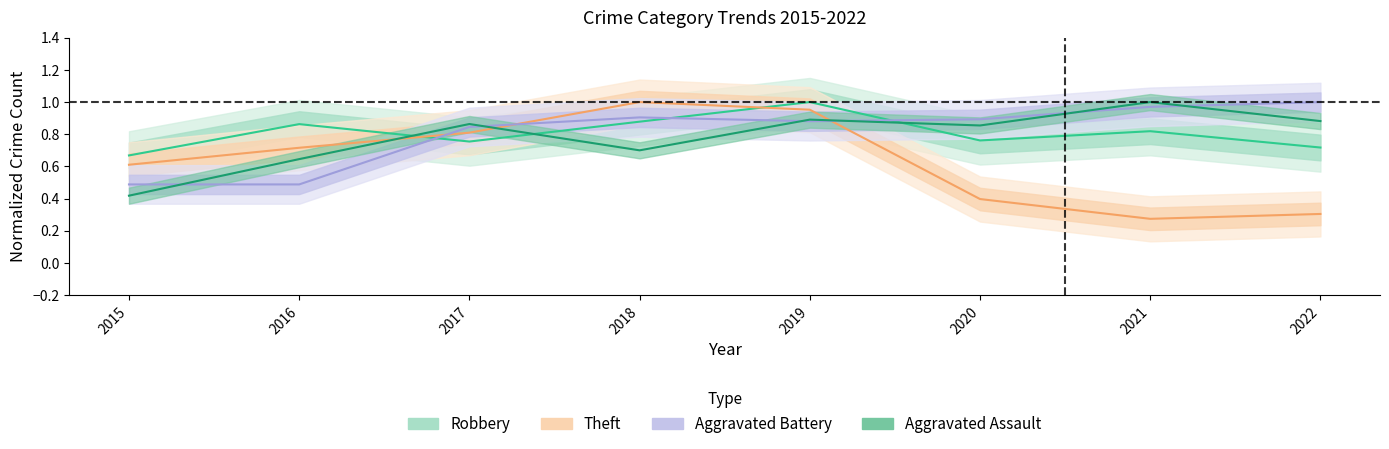

What is the sum of the Theft values at 2018 and 2019?

2.0